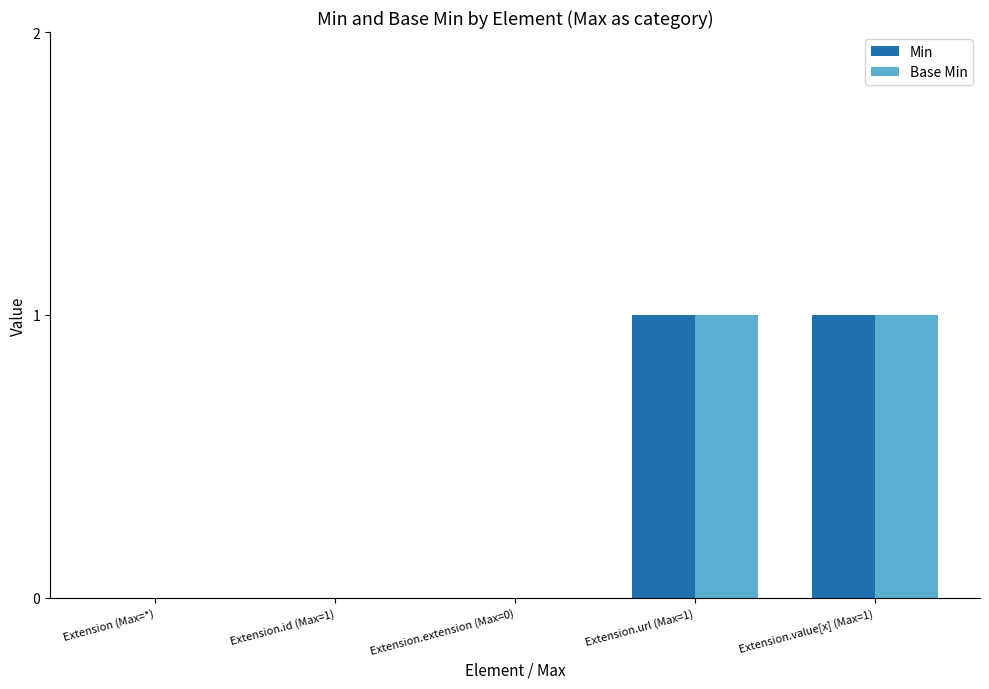

Is the value of Base Min at Extension.url (Max=1) greater than the value of Min at Extension (Max=*)?

Yes